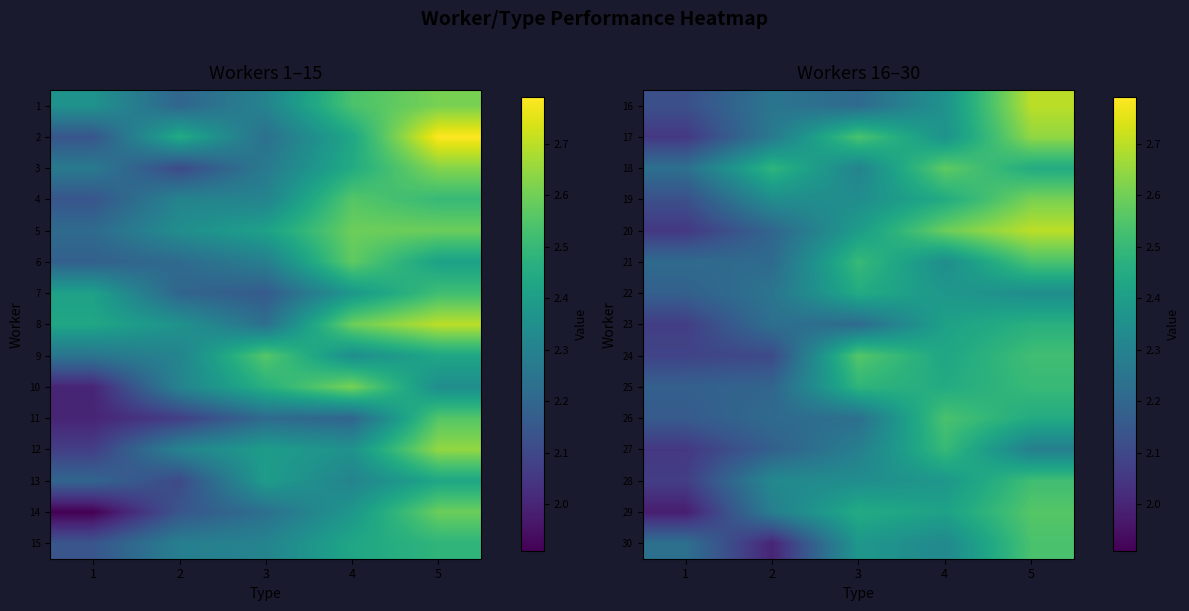

What is the smallest value displayed?

2.0